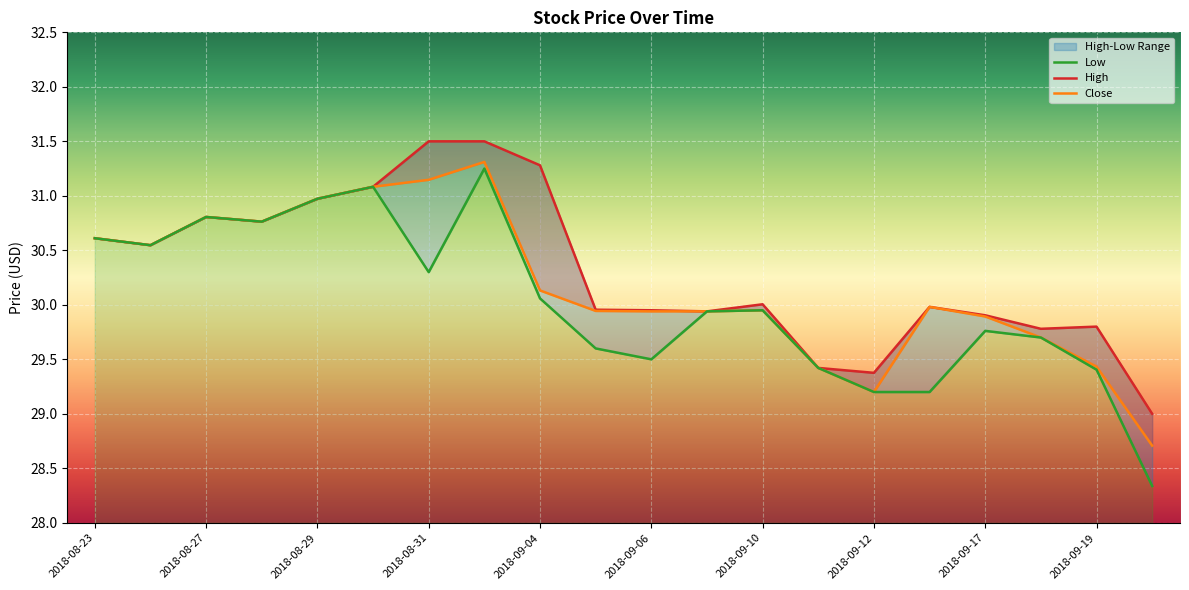

At how many categories does at least one series exceed 28?

20